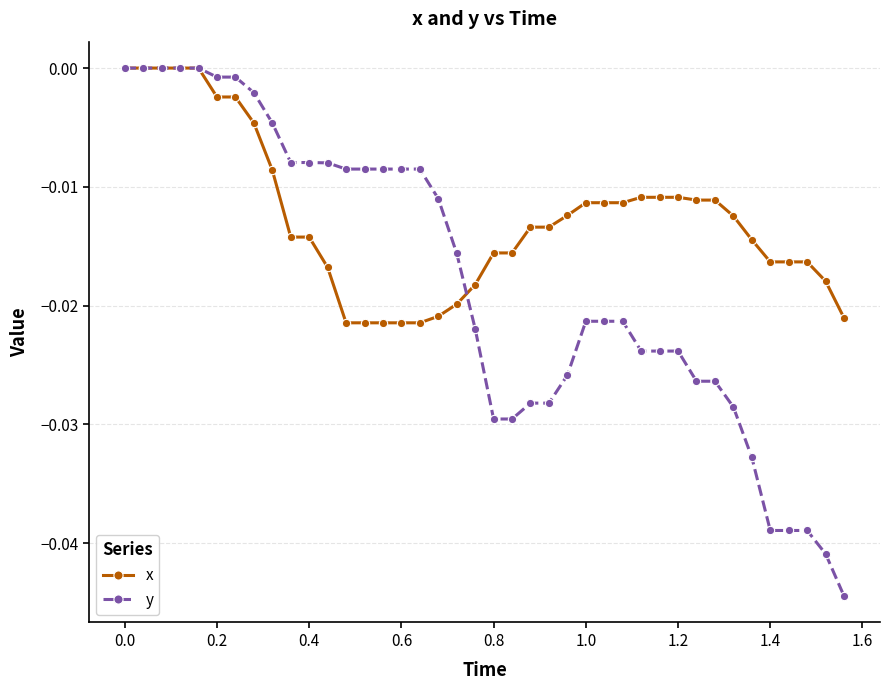

Which series has the widest spread of values?

y